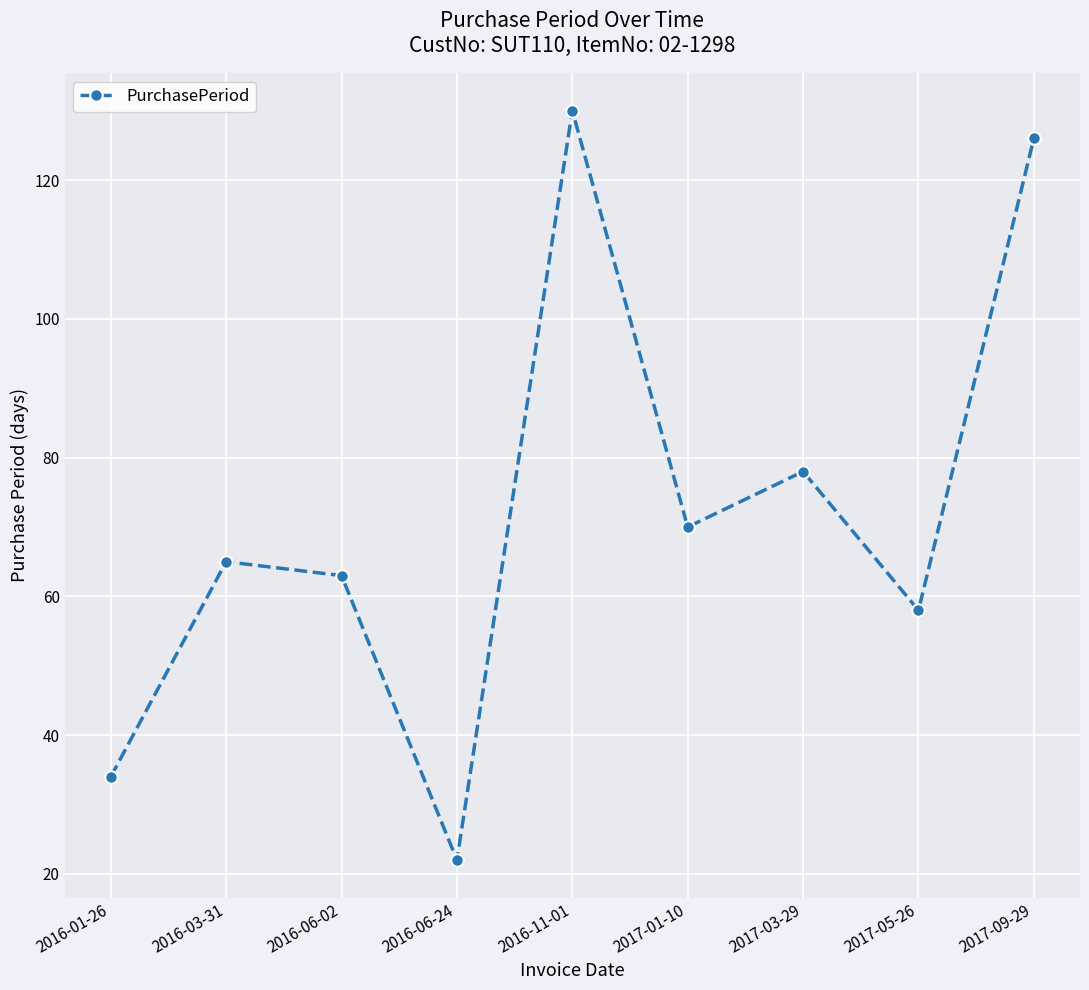

Does the chart have visible grid lines?

Yes